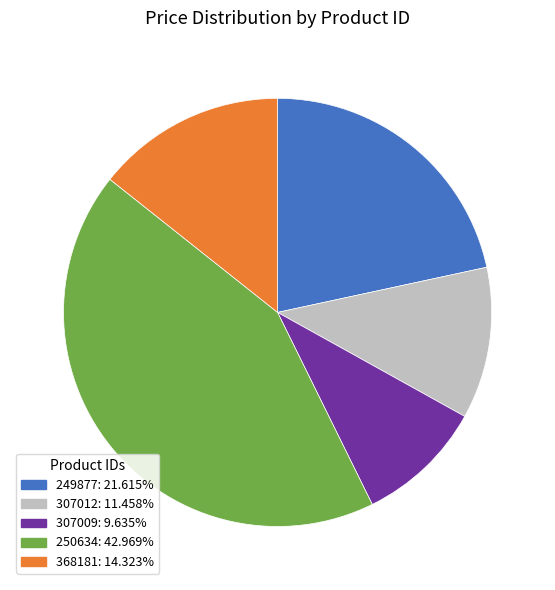

Count the number of slices in the pie.

5